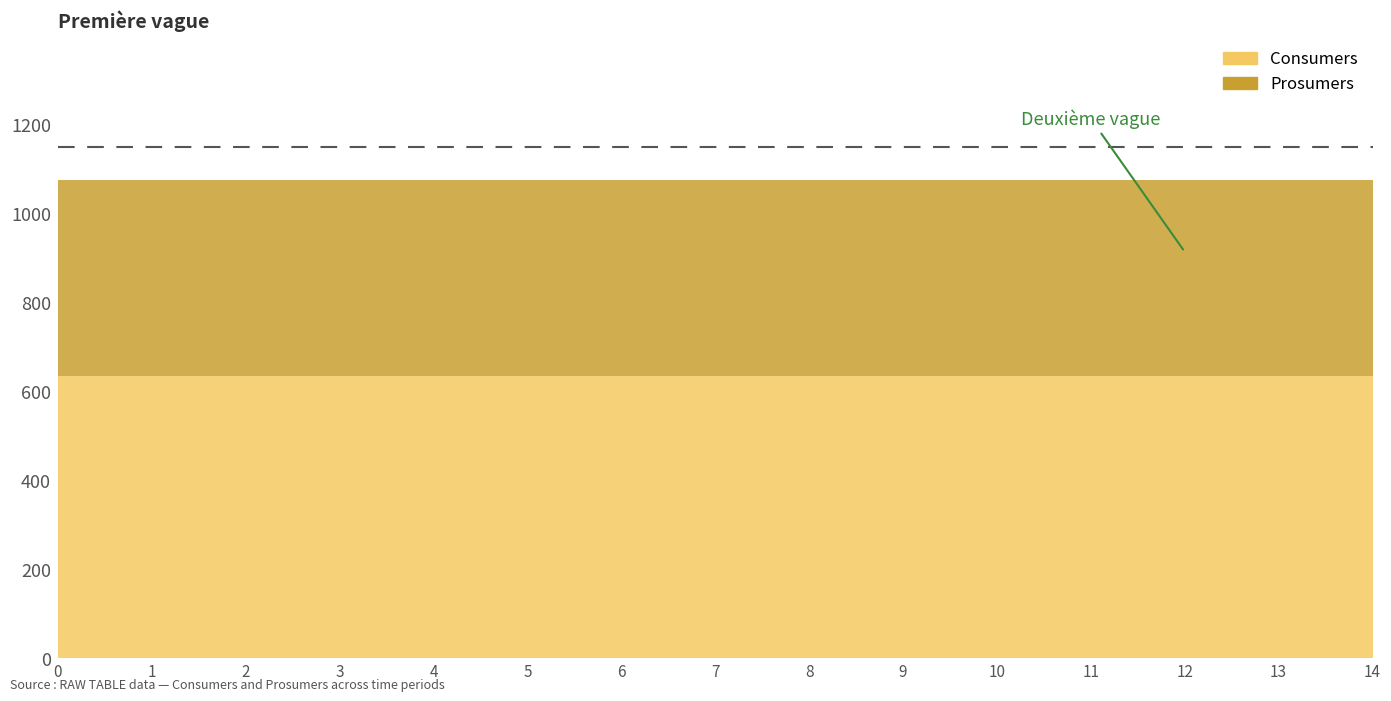

True or false: Prosumers has more than 0 interior local peaks.

False